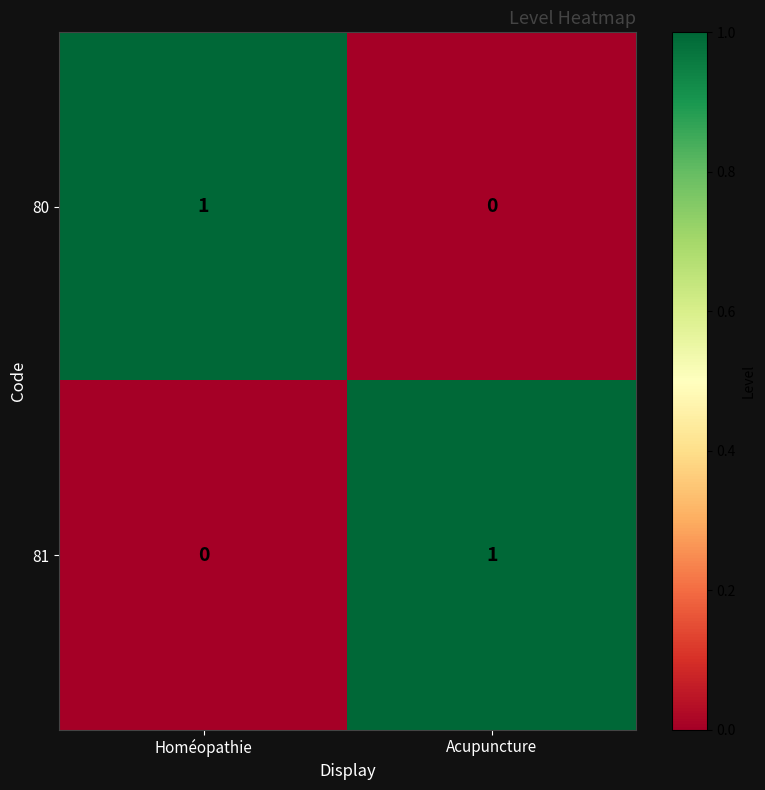

Reading left to right, extract all data points from this chart.

80: 1	0
81: 0	1